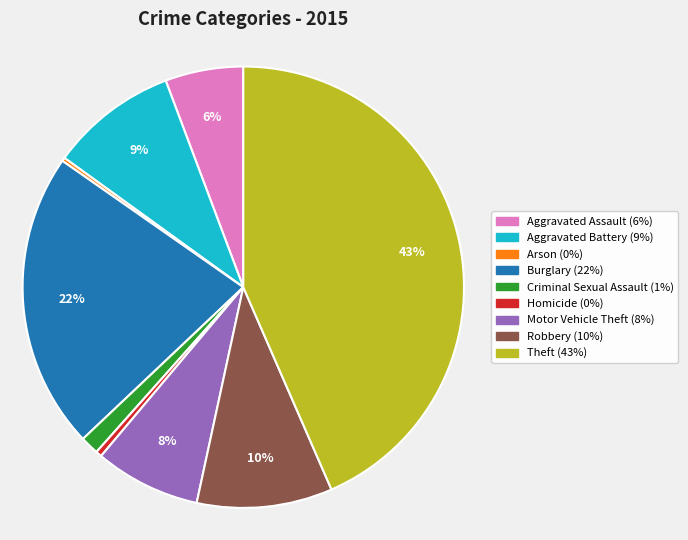

Is it true that Theft is 36% of the pie?

False